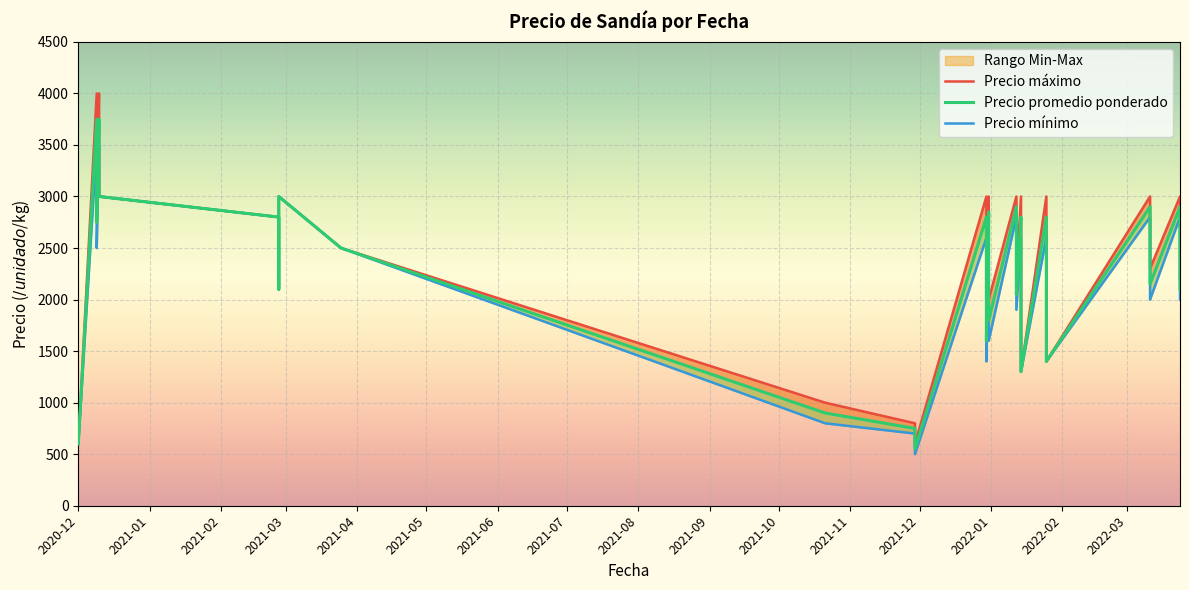

List the series in order of their peak value, highest first.

Precio maximo, Precio promedio ponderado, Precio minimo